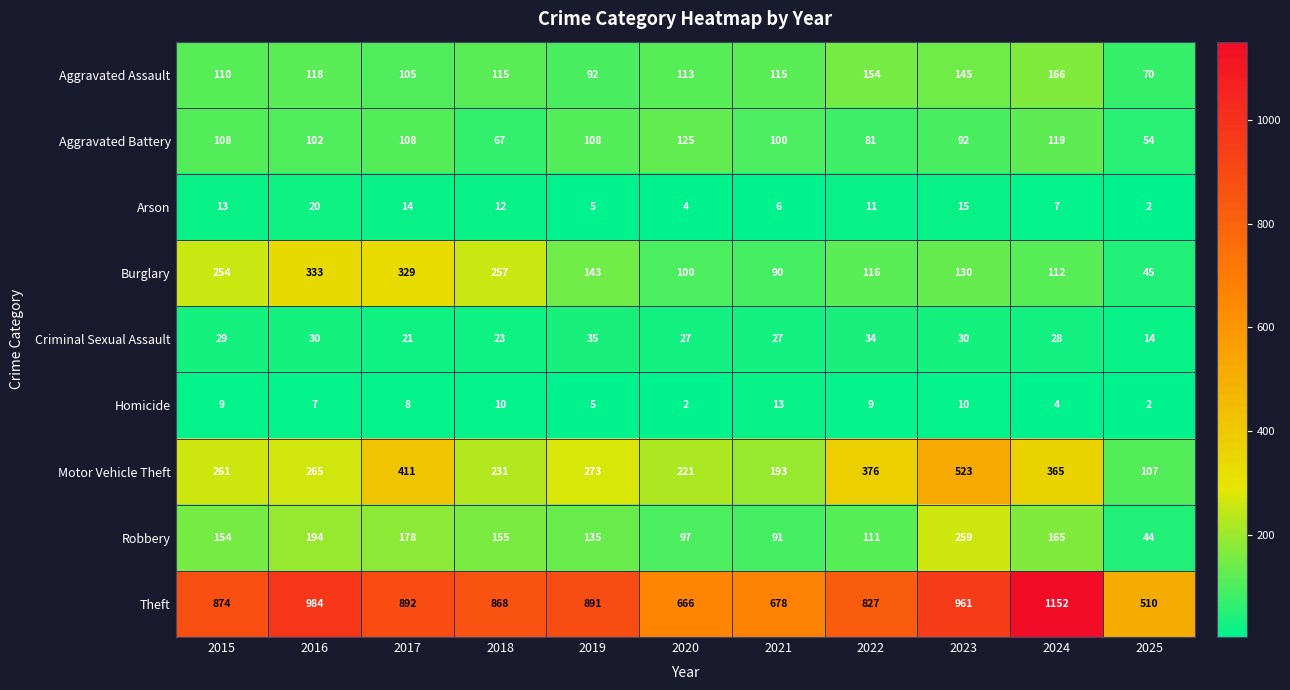

Which label corresponds to the largest value in the chart?

2024